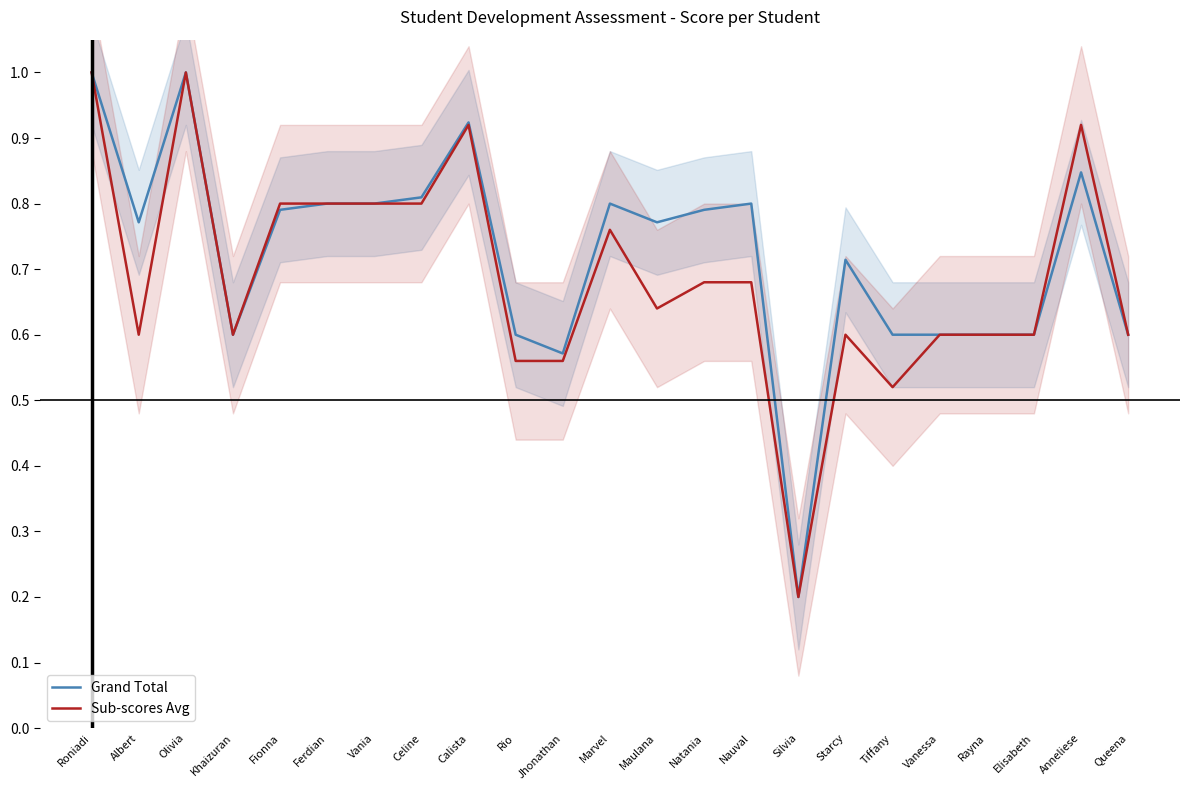

What is the minimum value for Sub-scores Avg?

0.2